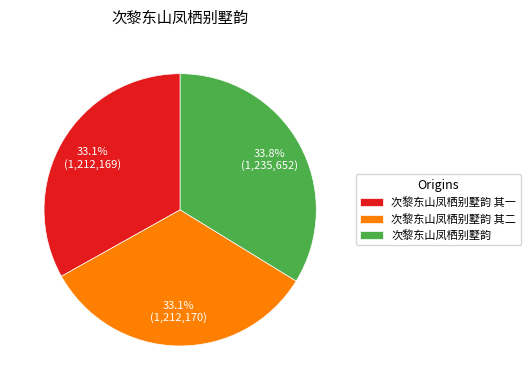

To the nearest percent, what is the average slice percentage?

33%